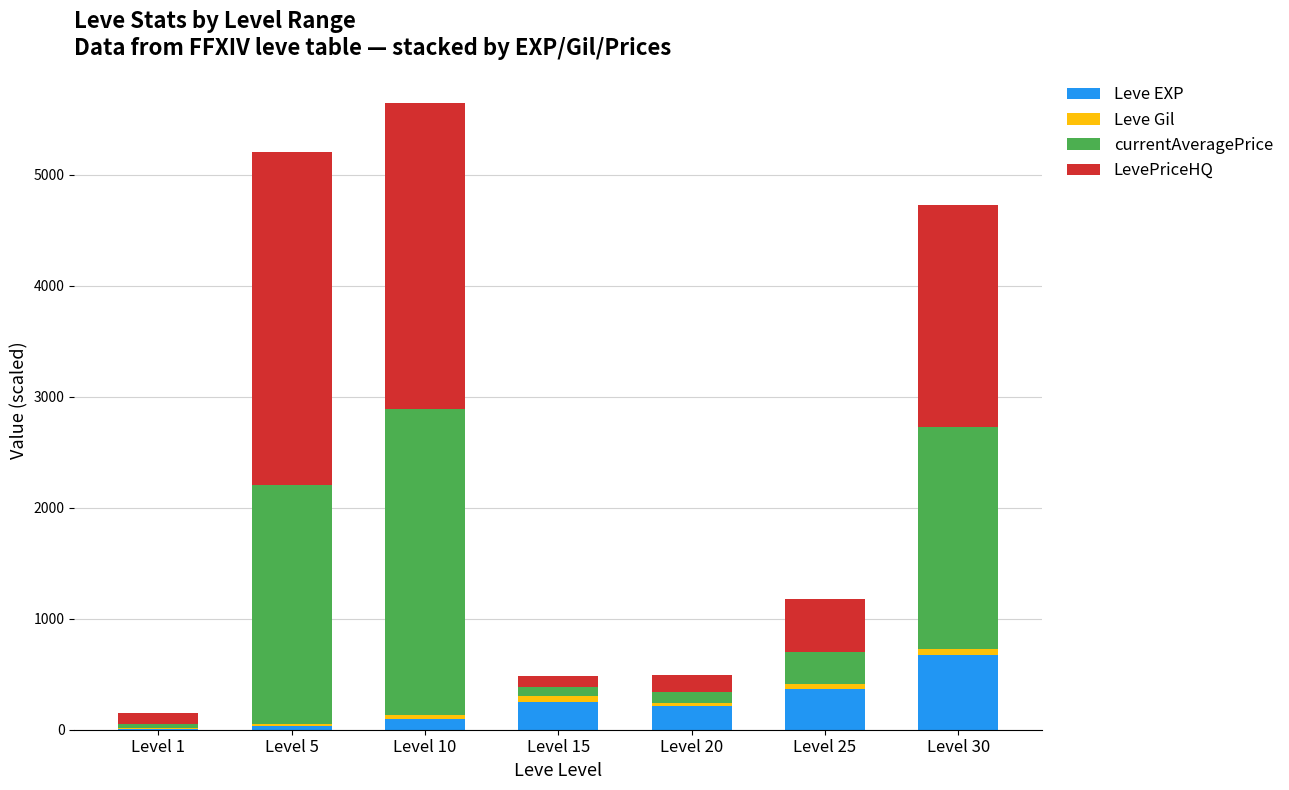

What is the sum of all Leve EXP values?

1647.3